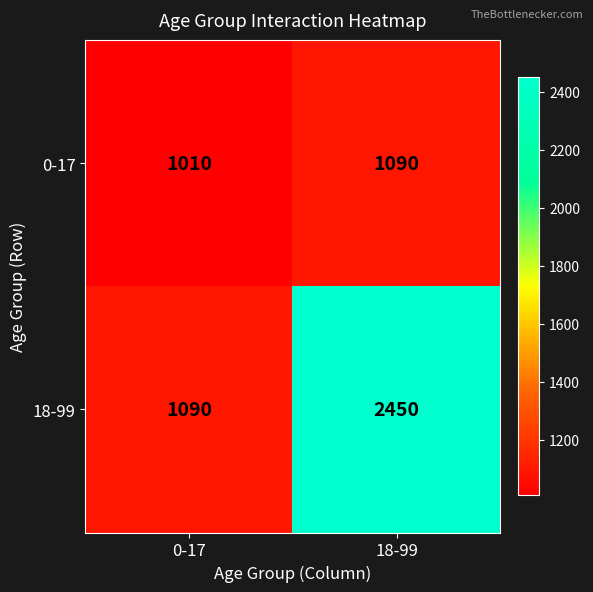

Which category has the lowest value across all series?

0-17